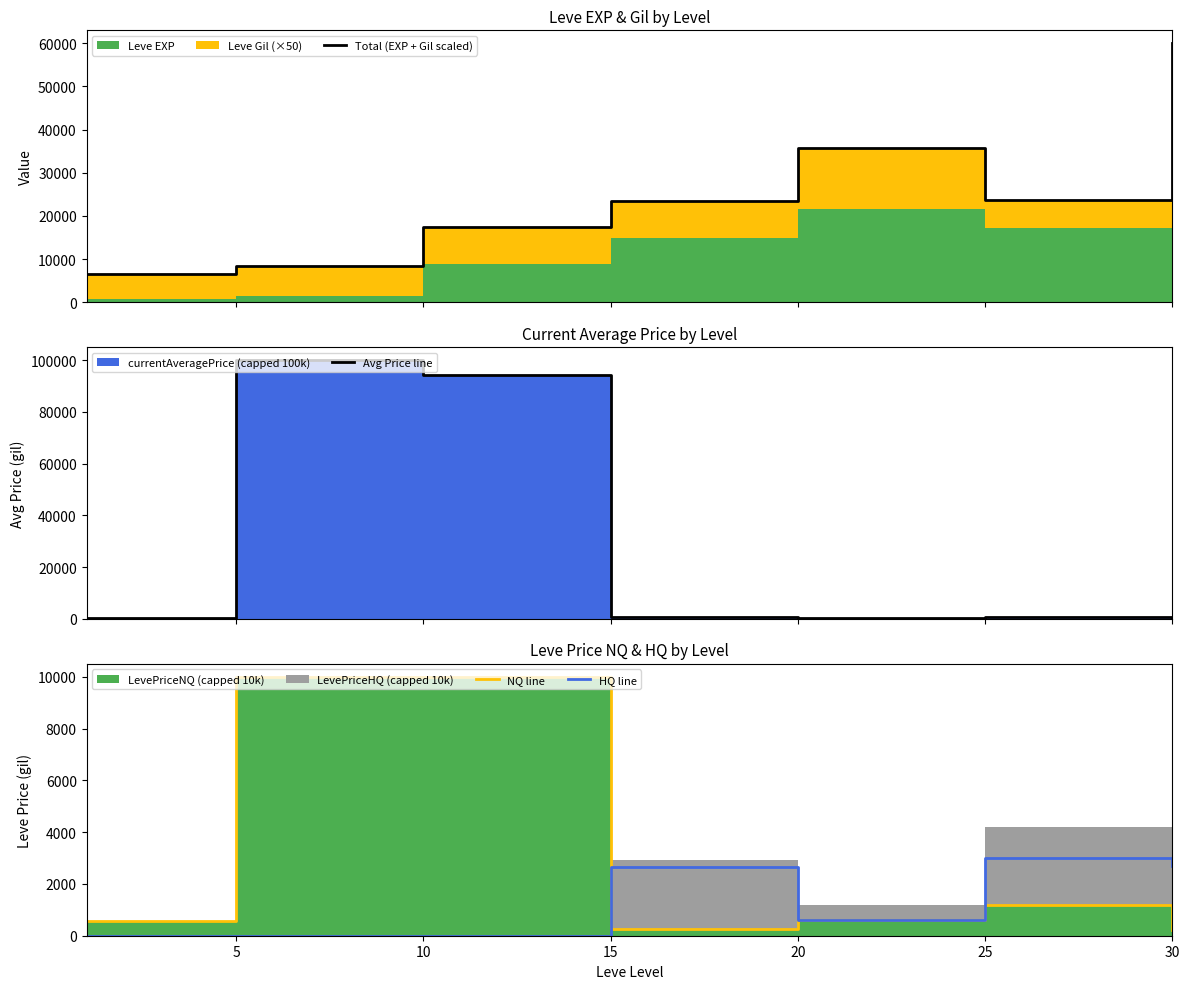

Where is the first local maximum for Total (EXP + Gil scaled)?

20